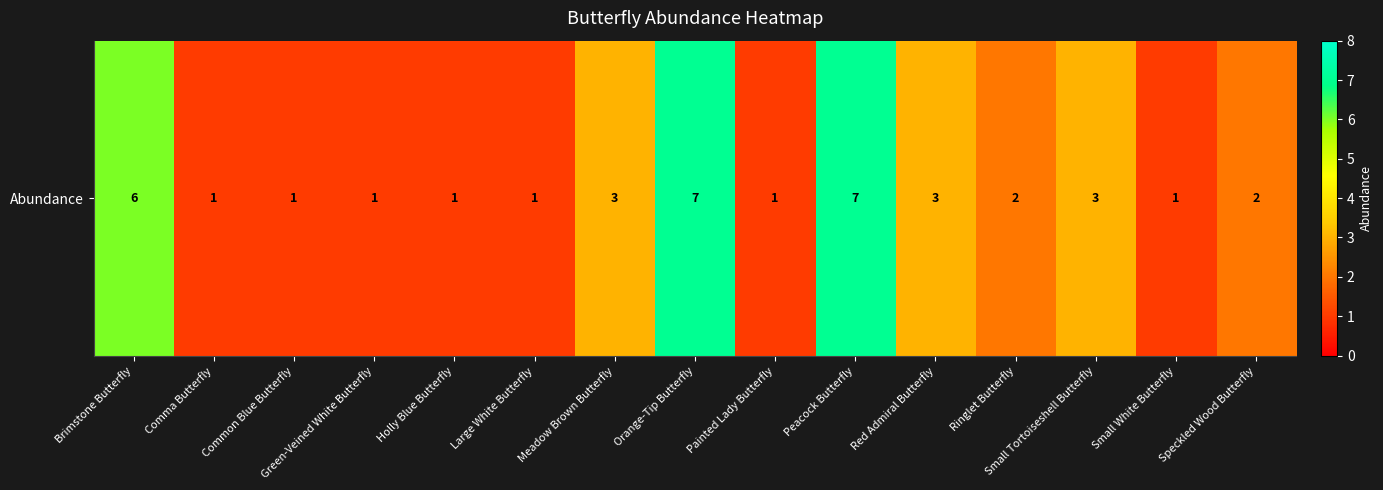

What is the average value?

3